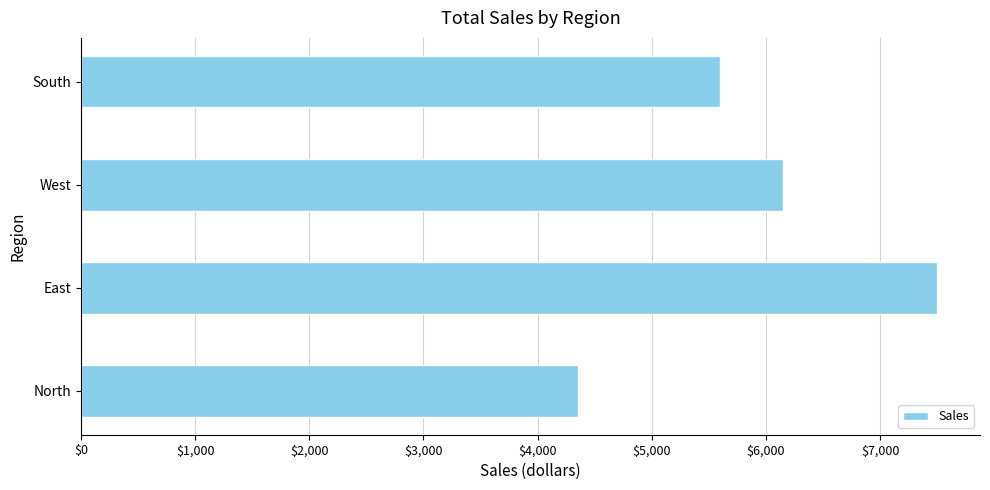

What is the approximate value at East?

7499.9